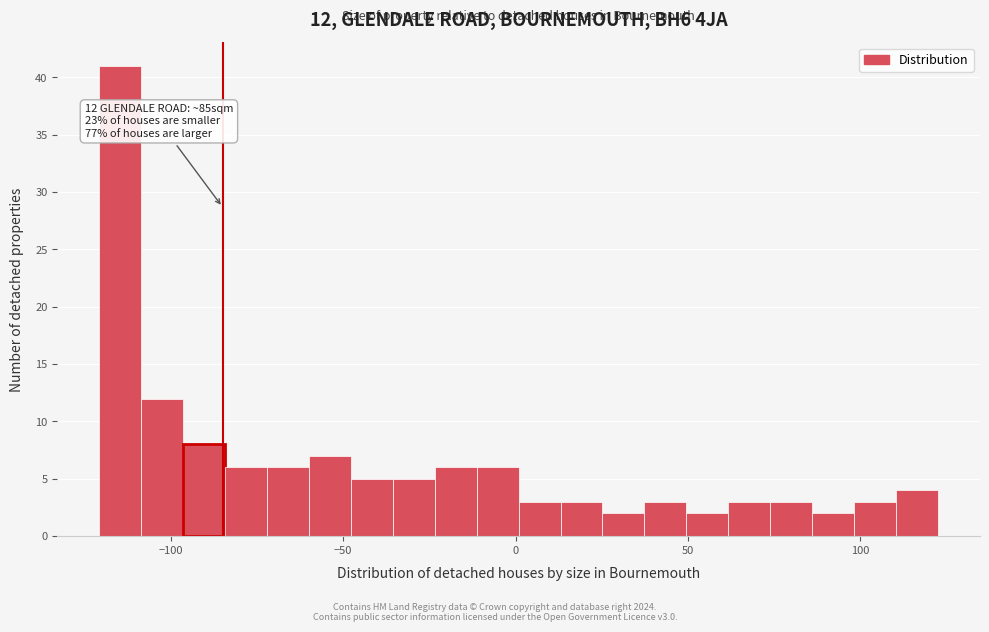

Around what value on the x-axis is the tallest bar? Give the approximate position of its centre, as read against the axis.

-115